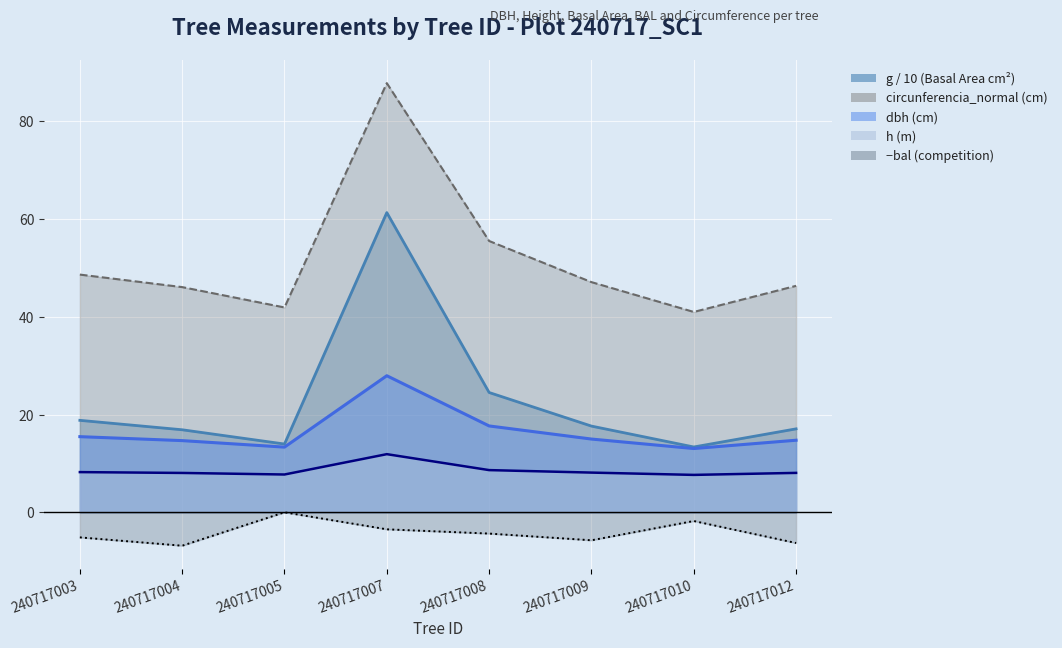

True or false: bal has a value of -6.3 at 240717012.

True